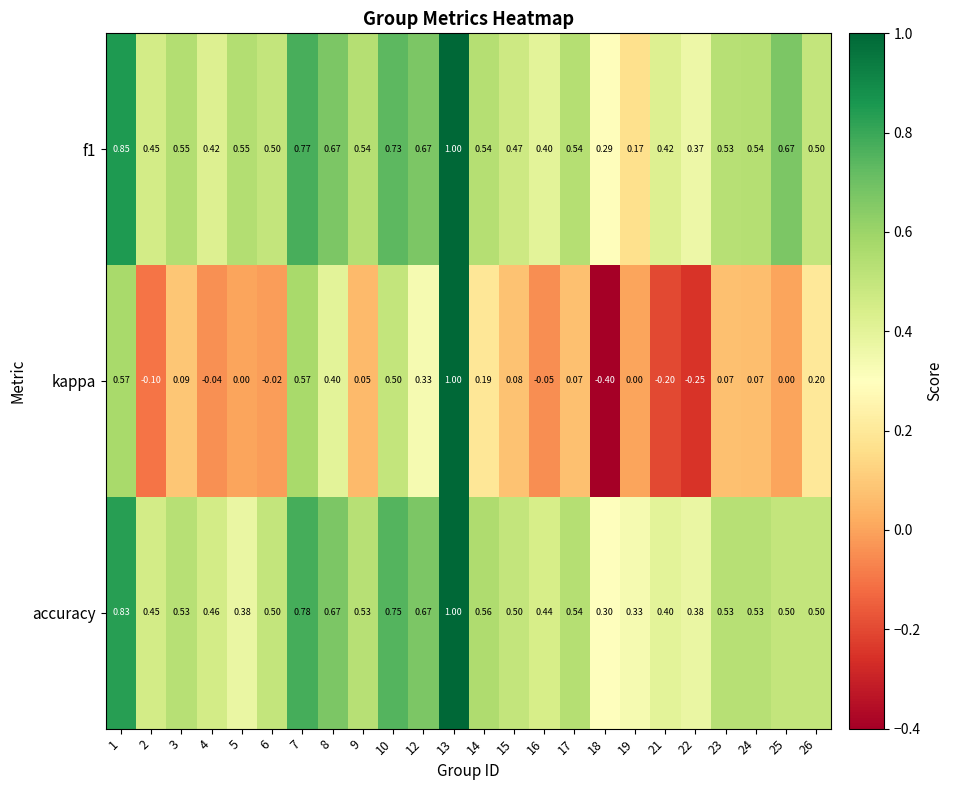

What is the total value across all series at 14?

1.3